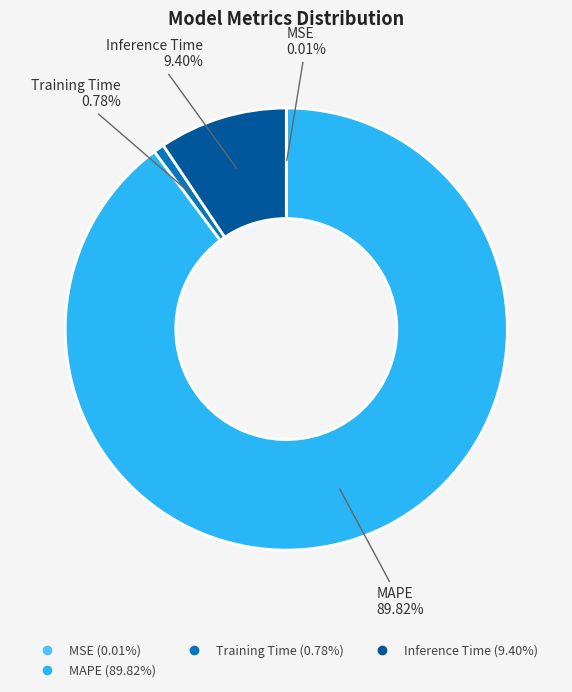

Does any single category account for the majority?

Yes